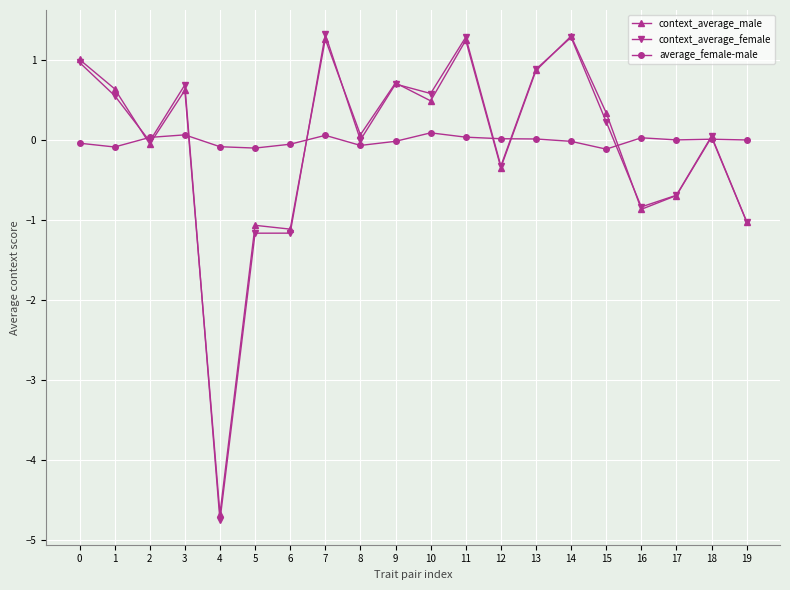

The value of context_average_female at 12 is -0.3. True or false?

True